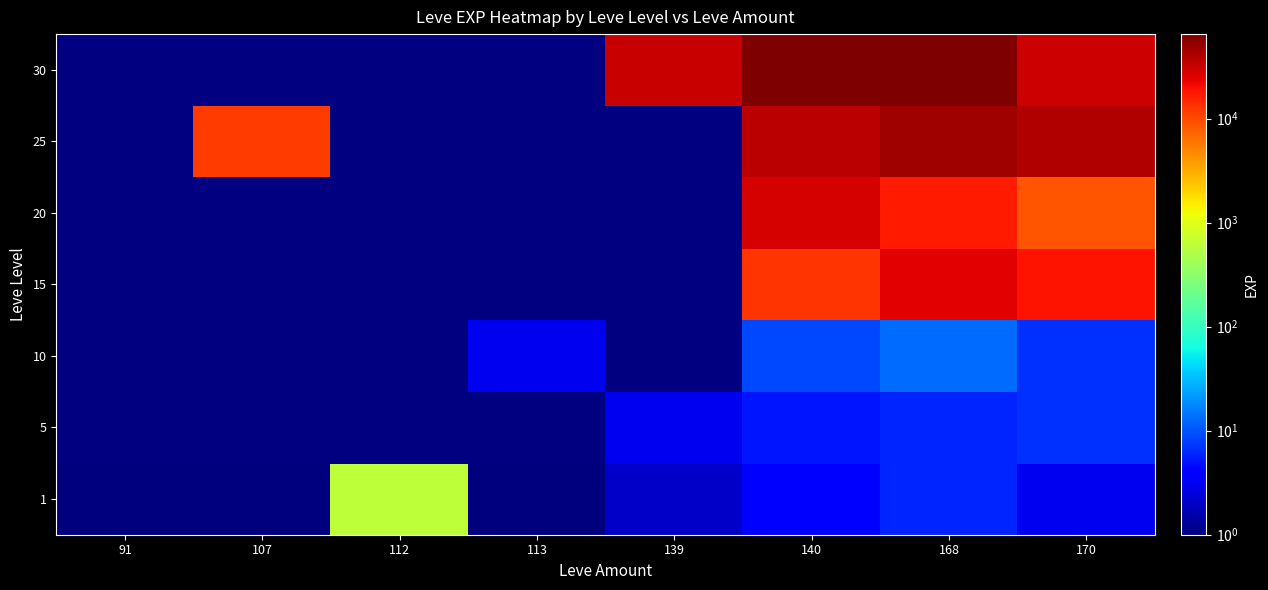

What is the difference between the 30 values at 140 and 170?

31490.0